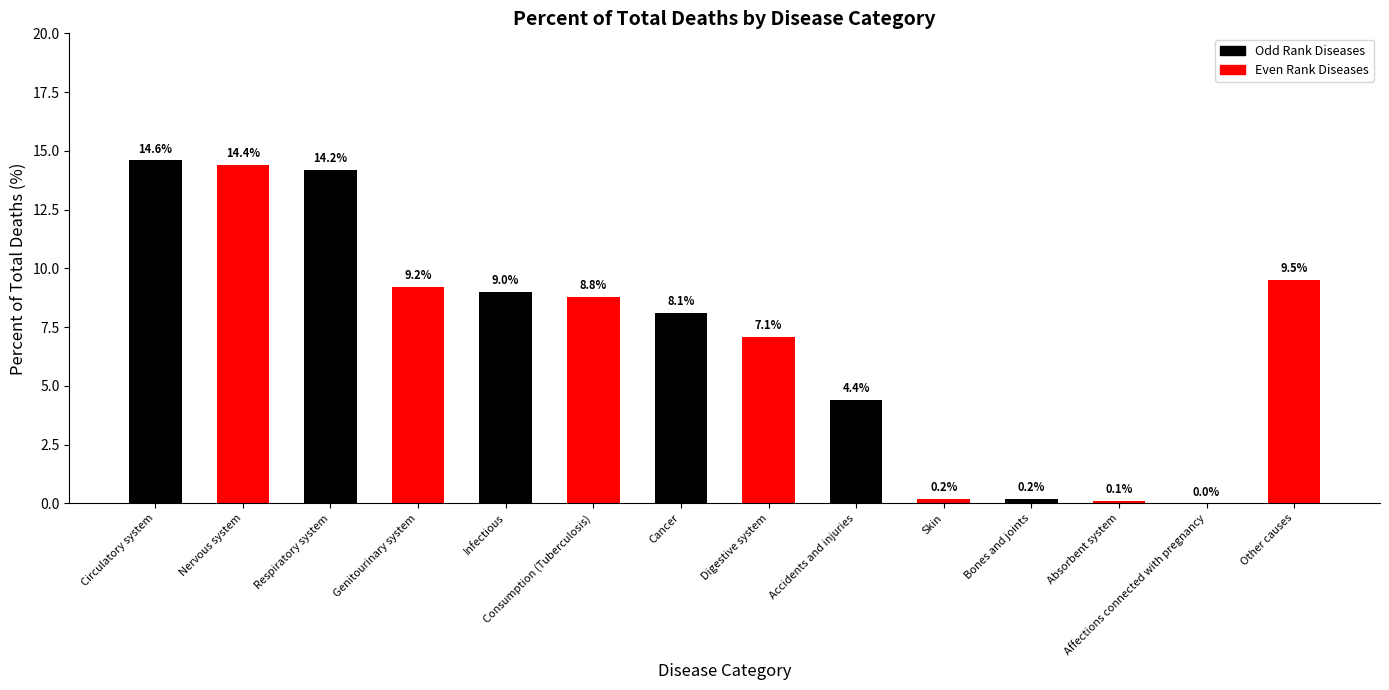

Between Consumption (Tuberculosis) and Absorbent system, which is larger?

Consumption (Tuberculosis)